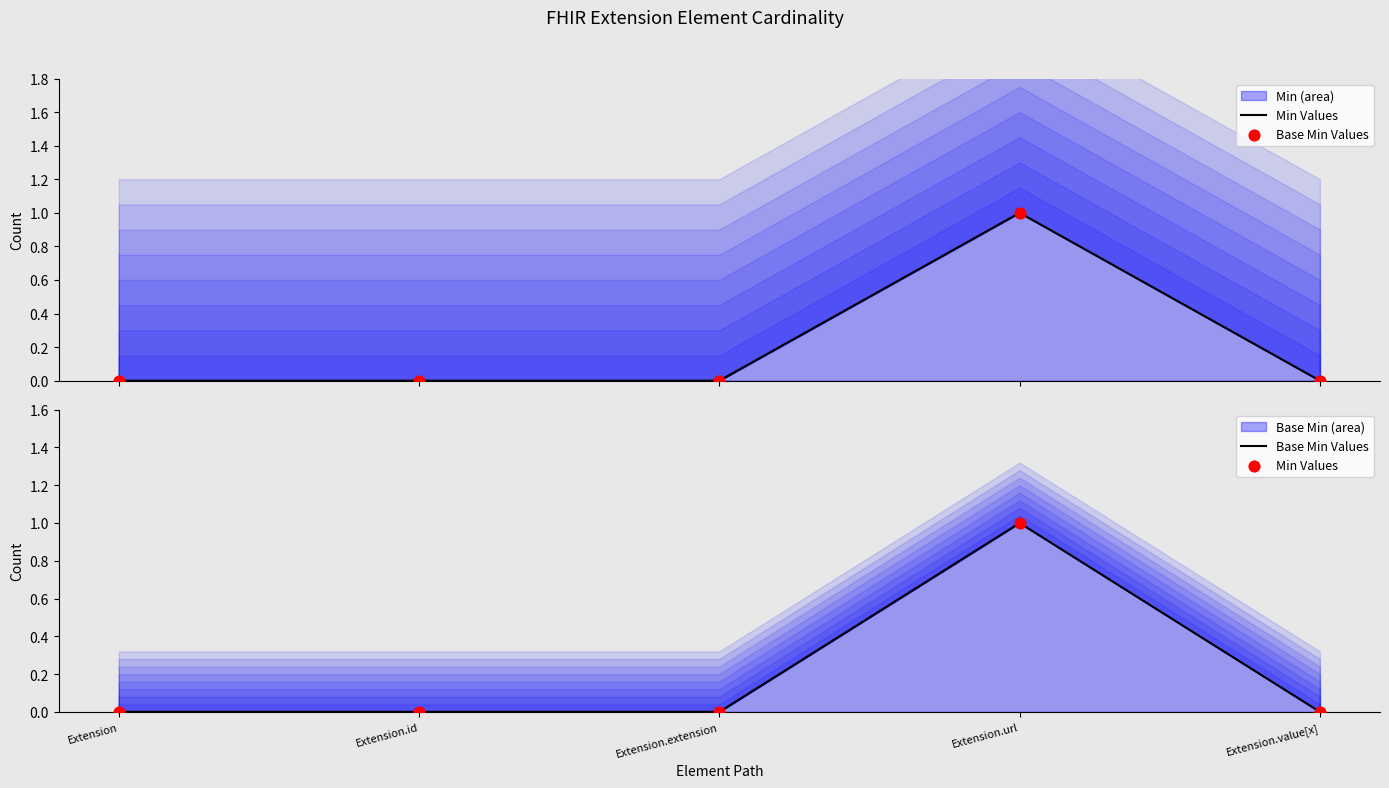

Which series reaches the maximum Y coordinate?

Min Values